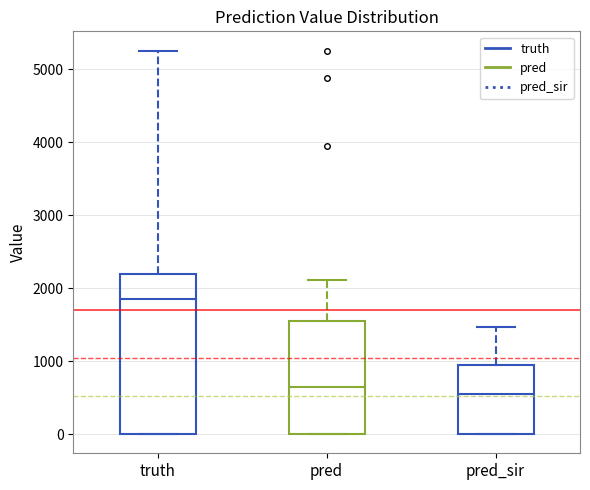

Where does the median line of the box for pred_sir sit on the y-axis? The values are not printed on the chart, so give them approximately, as read against the axis.

500